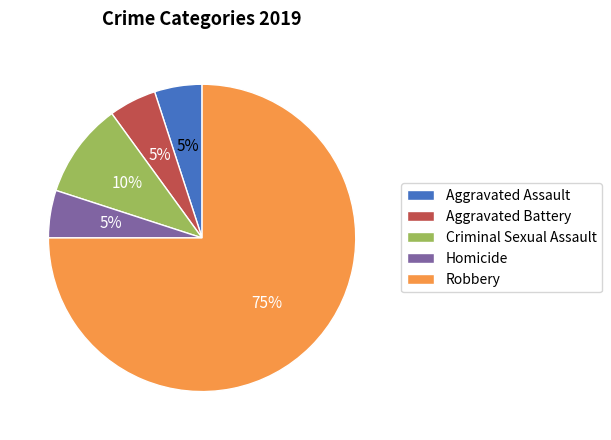

What is the largest slice in the pie chart?

Robbery